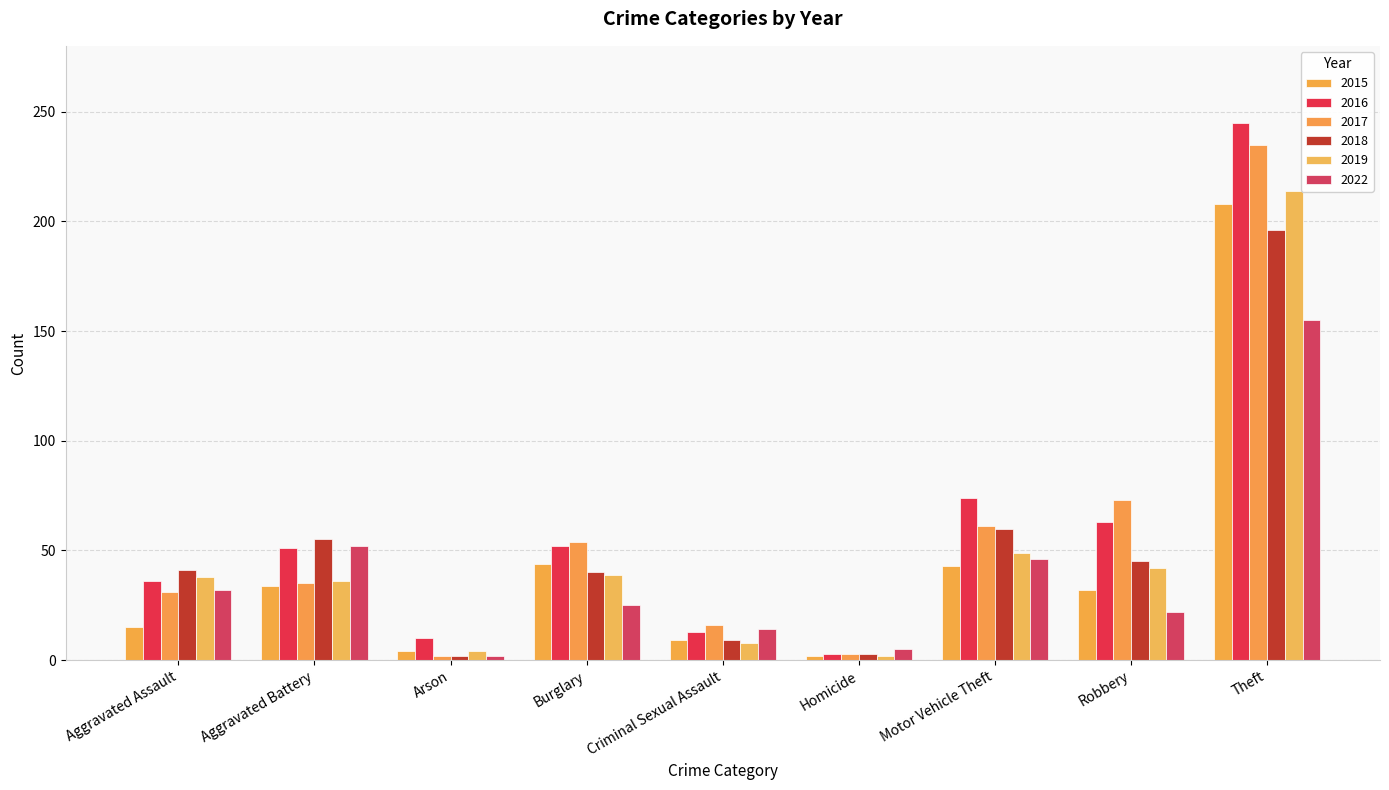

Which series has the largest range (max minus min)?

2016